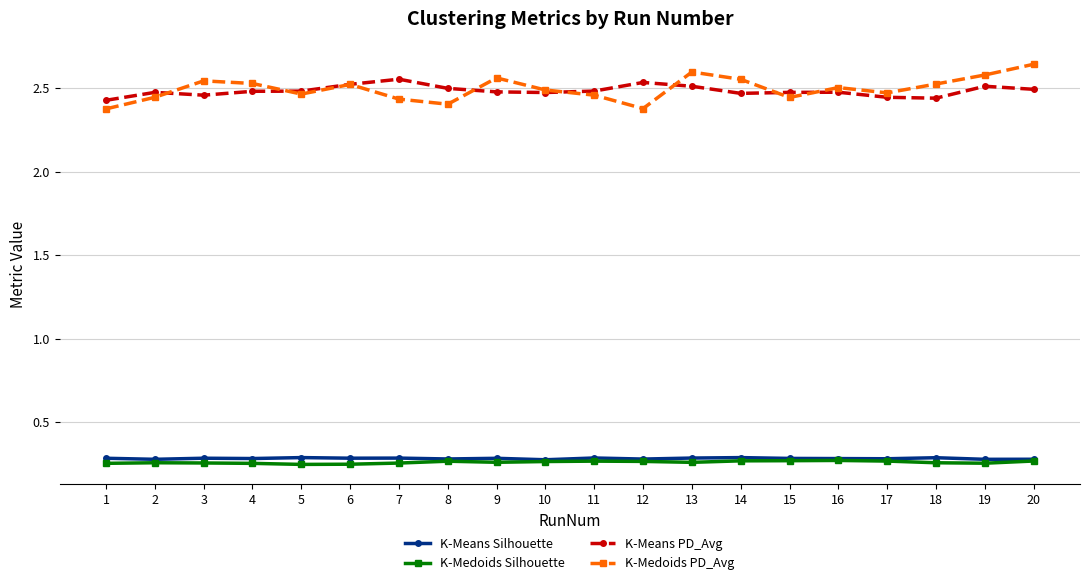

Is it true that K-Means PD_Avg equals 2.5 at 3?

True